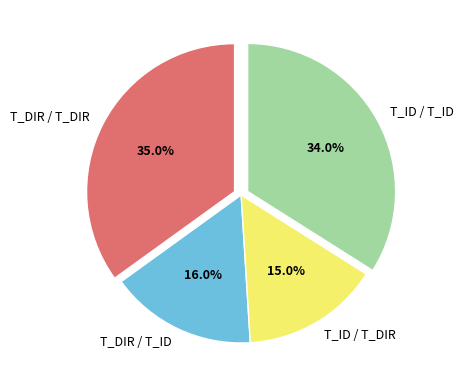

What is the total percentage of T_DIR / T_DIR and T_ID / T_DIR?

50.0%